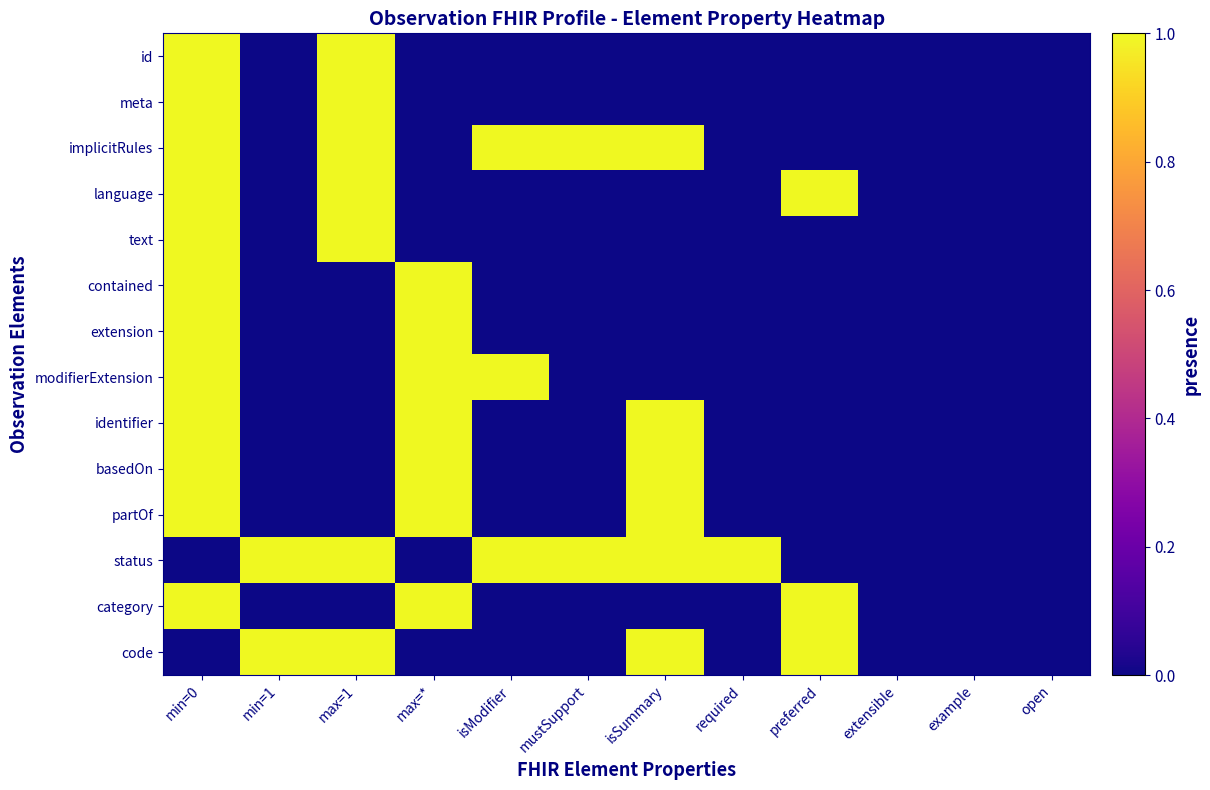

Reading right to left, transcribe all the data shown in this chart.

id: open=0	example=0	extensible=0	preferred=0	required=0	isSummary=0	mustSupport=0	isModifier=0	max=*=0	max=1=1	min=1=0	min=0=1
meta: open=0	example=0	extensible=0	preferred=0	required=0	isSummary=0	mustSupport=0	isModifier=0	max=*=0	max=1=1	min=1=0	min=0=1
implicitRules: open=0	example=0	extensible=0	preferred=0	required=0	isSummary=1	mustSupport=1	isModifier=1	max=*=0	max=1=1	min=1=0	min=0=1
language: open=0	example=0	extensible=0	preferred=1	required=0	isSummary=0	mustSupport=0	isModifier=0	max=*=0	max=1=1	min=1=0	min=0=1
text: open=0	example=0	extensible=0	preferred=0	required=0	isSummary=0	mustSupport=0	isModifier=0	max=*=0	max=1=1	min=1=0	min=0=1
contained: open=0	example=0	extensible=0	preferred=0	required=0	isSummary=0	mustSupport=0	isModifier=0	max=*=1	max=1=0	min=1=0	min=0=1
extension: open=0	example=0	extensible=0	preferred=0	required=0	isSummary=0	mustSupport=0	isModifier=0	max=*=1	max=1=0	min=1=0	min=0=1
modifierExtension: open=0	example=0	extensible=0	preferred=0	required=0	isSummary=0	mustSupport=0	isModifier=1	max=*=1	max=1=0	min=1=0	min=0=1
identifier: open=0	example=0	extensible=0	preferred=0	required=0	isSummary=1	mustSupport=0	isModifier=0	max=*=1	max=1=0	min=1=0	min=0=1
basedOn: open=0	example=0	extensible=0	preferred=0	required=0	isSummary=1	mustSupport=0	isModifier=0	max=*=1	max=1=0	min=1=0	min=0=1
partOf: open=0	example=0	extensible=0	preferred=0	required=0	isSummary=1	mustSupport=0	isModifier=0	max=*=1	max=1=0	min=1=0	min=0=1
status: open=0	example=0	extensible=0	preferred=0	required=1	isSummary=1	mustSupport=1	isModifier=1	max=*=0	max=1=1	min=1=1	min=0=0
category: open=0	example=0	extensible=0	preferred=1	required=0	isSummary=0	mustSupport=0	isModifier=0	max=*=1	max=1=0	min=1=0	min=0=1
code: open=0	example=0	extensible=0	preferred=1	required=0	isSummary=1	mustSupport=0	isModifier=0	max=*=0	max=1=1	min=1=1	min=0=0